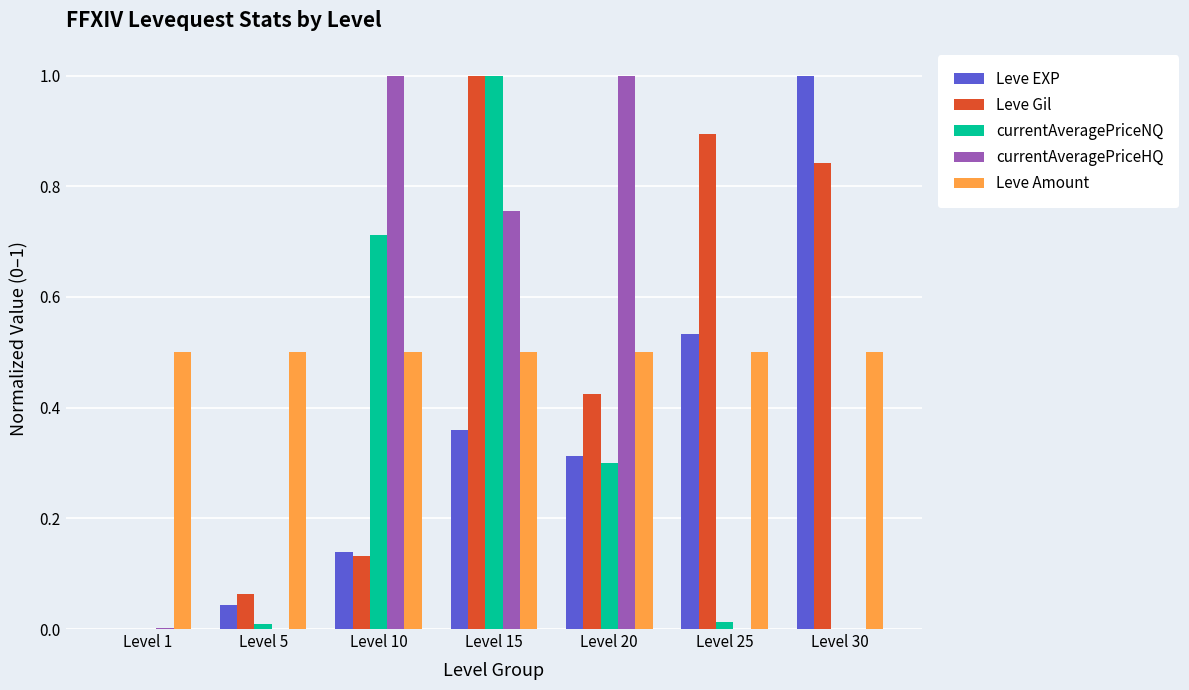

Between Level 10 and Level 15, which series saw the biggest shift?

Leve Gil